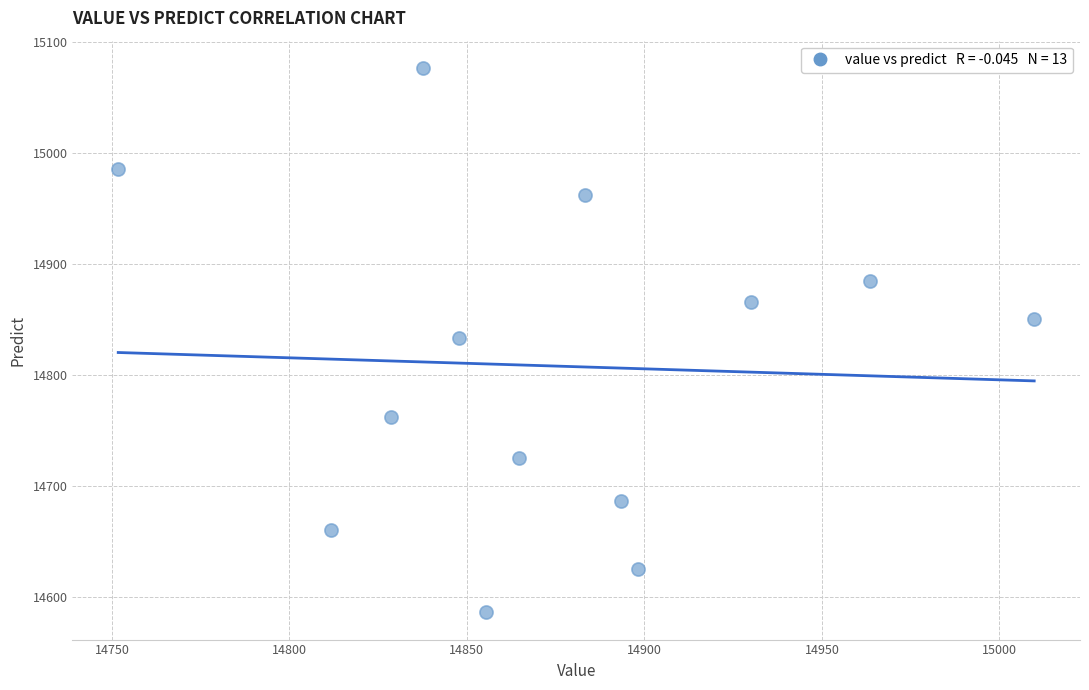

What is the range of Y values (max minus min)?

490.5